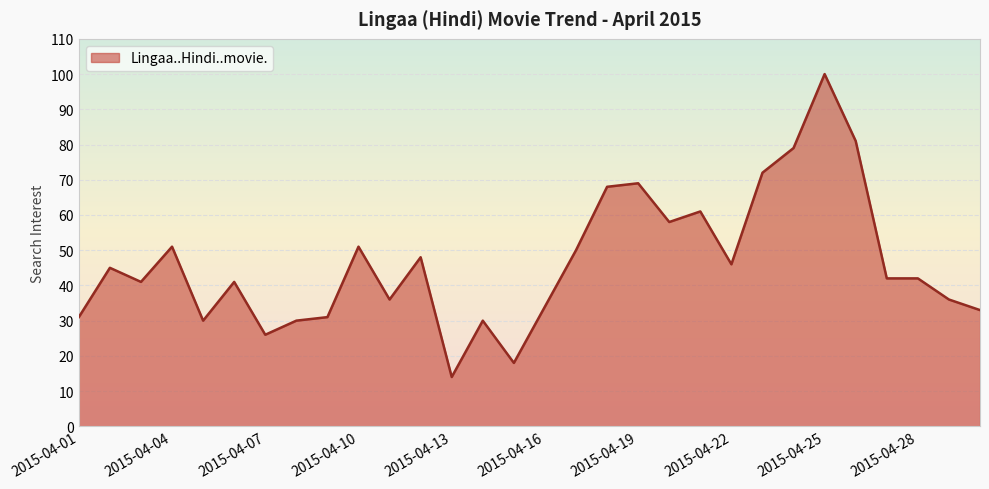

What is the greatest value displayed?

100